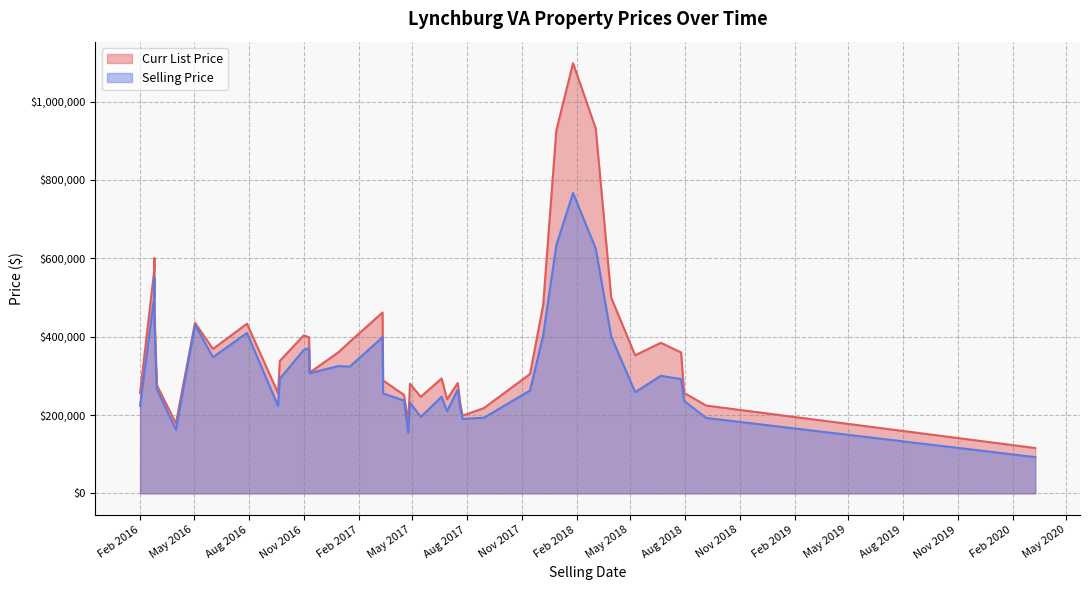

Between 7 and 13, which series saw the biggest shift?

Curr List Price